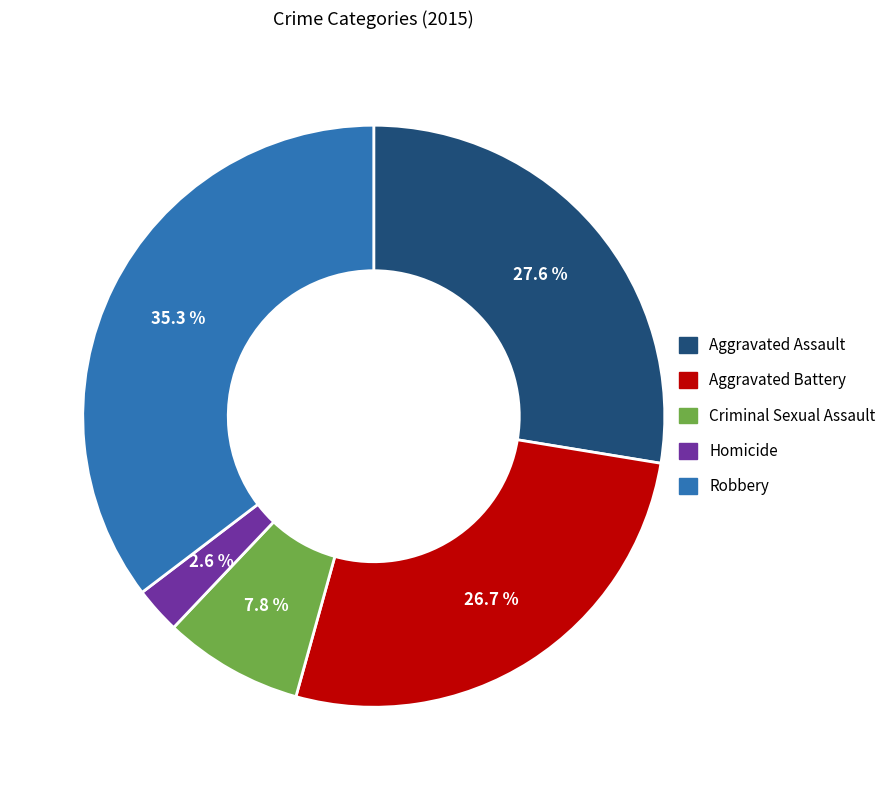

Which has a higher value, Aggravated Assault or Criminal Sexual Assault?

Aggravated Assault